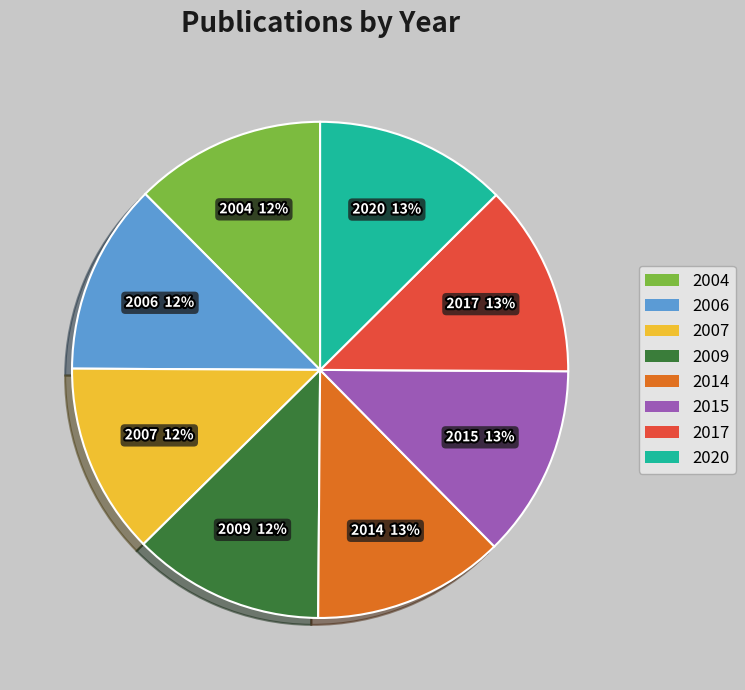

Does 2004 represent more than half of the total?

No